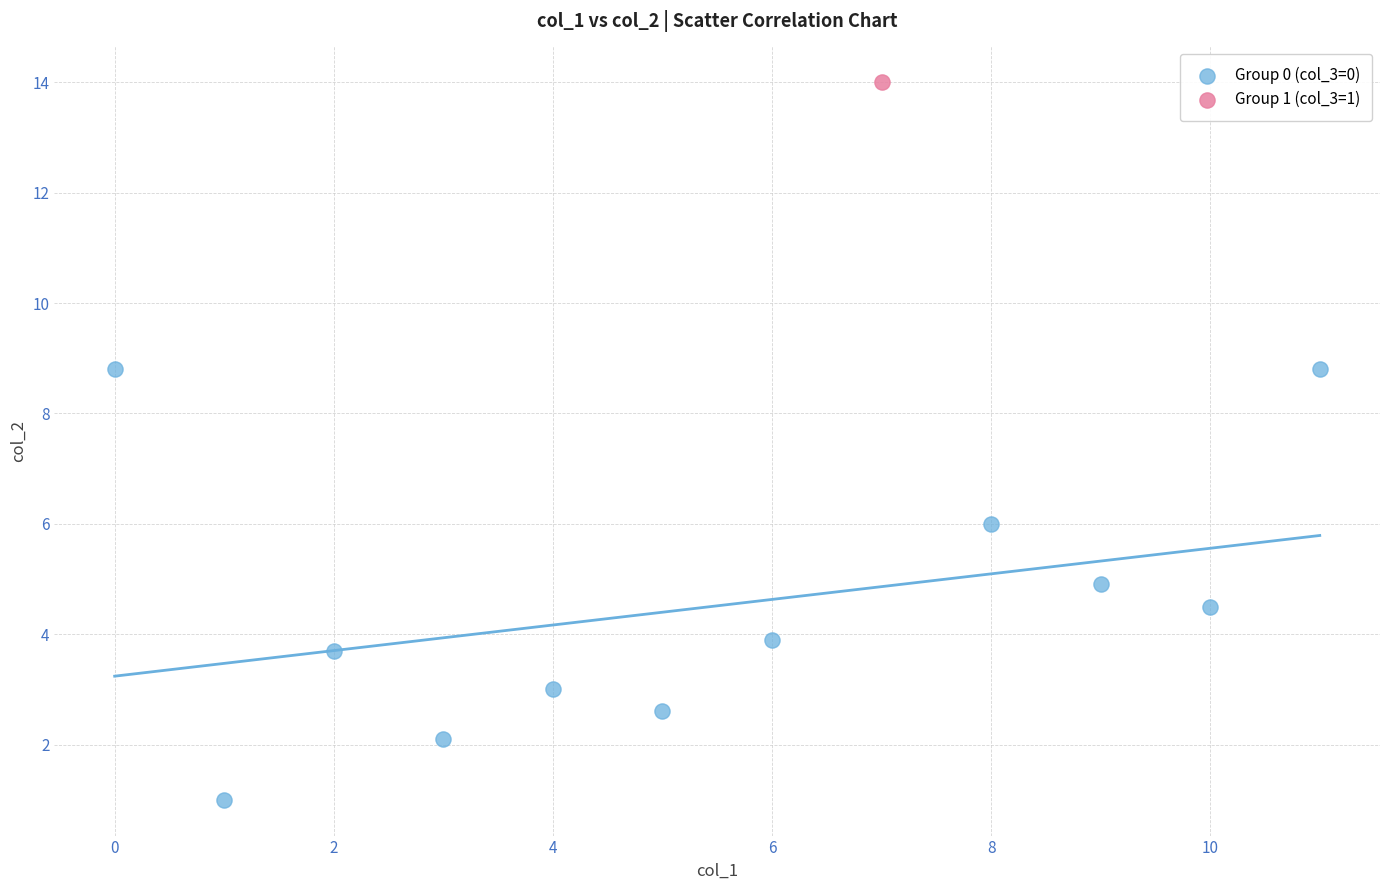

What are all the series names shown in the legend?

Group 0 (col_3=0), Group 1 (col_3=1)